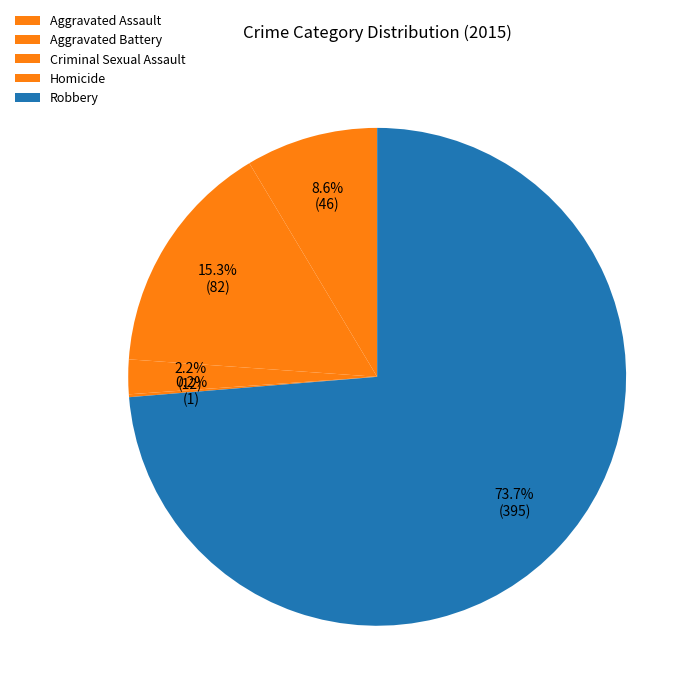

Which slice is the largest?

Robbery